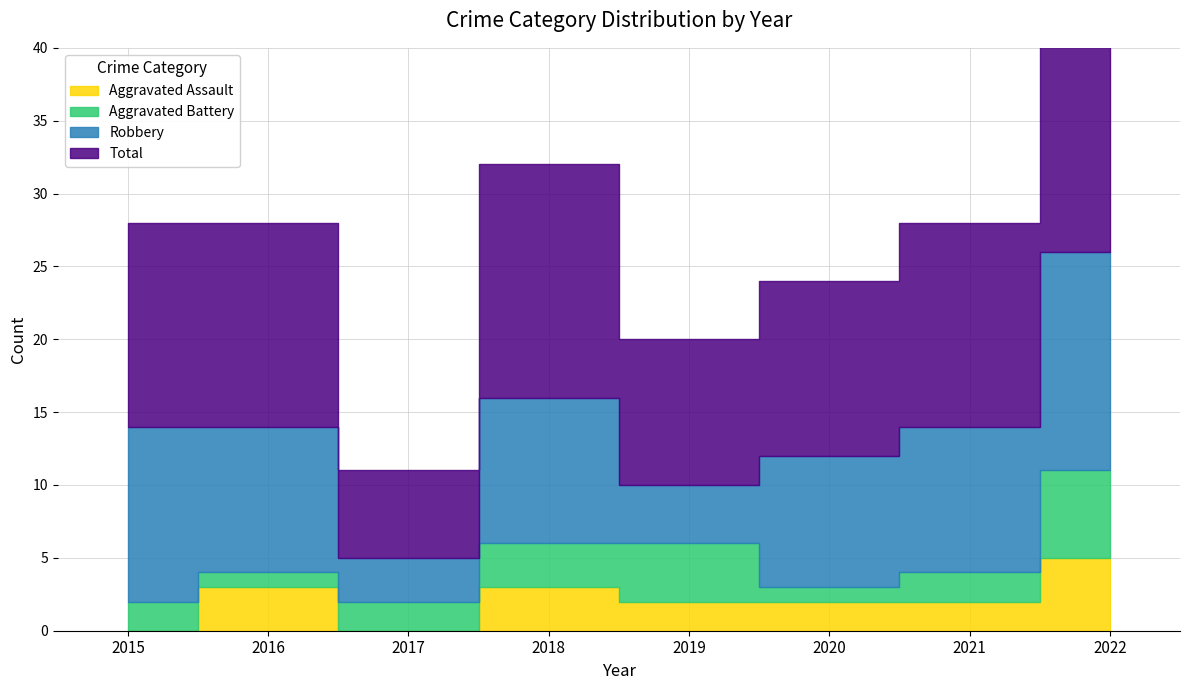

Which has a higher value, 2017 or 2022?

2022